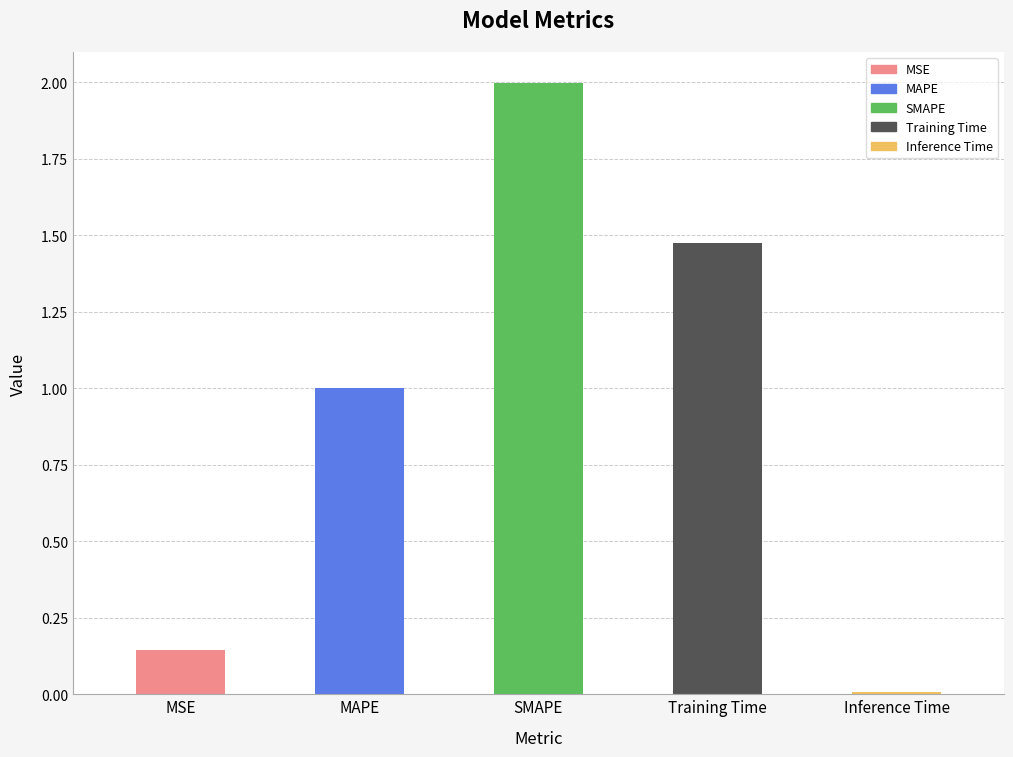

List the labels in order of value, smallest first.

Inference Time, MSE, MAPE, Training Time, SMAPE